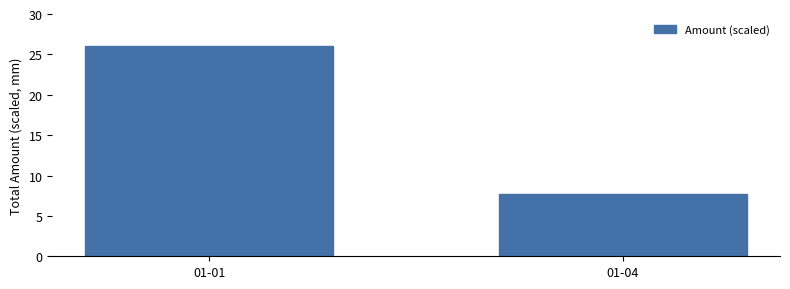

Does the chart contain any negative values?

No